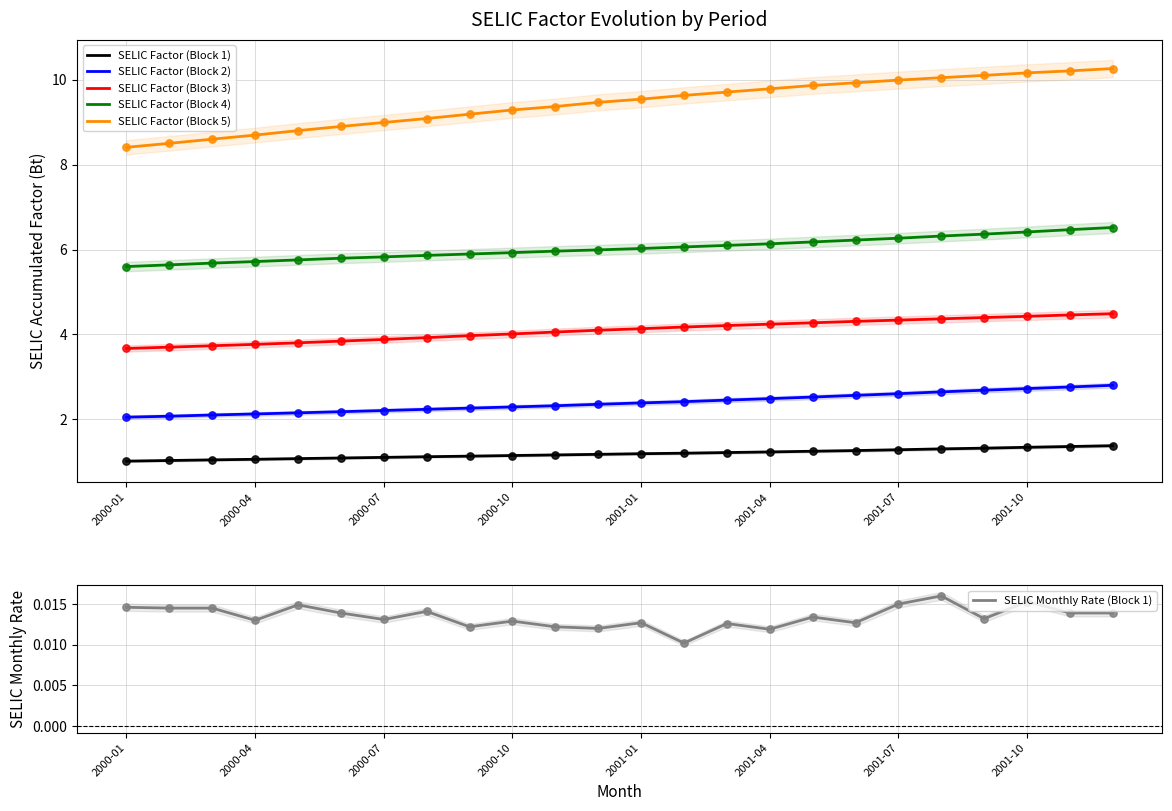

At how many categories does at least one series exceed 9?

17